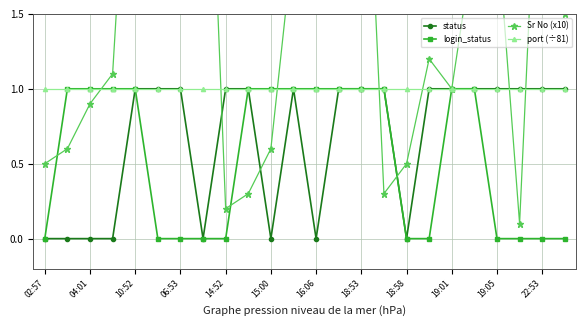

True or false: login_status has a value of 2 at 04:01.

False